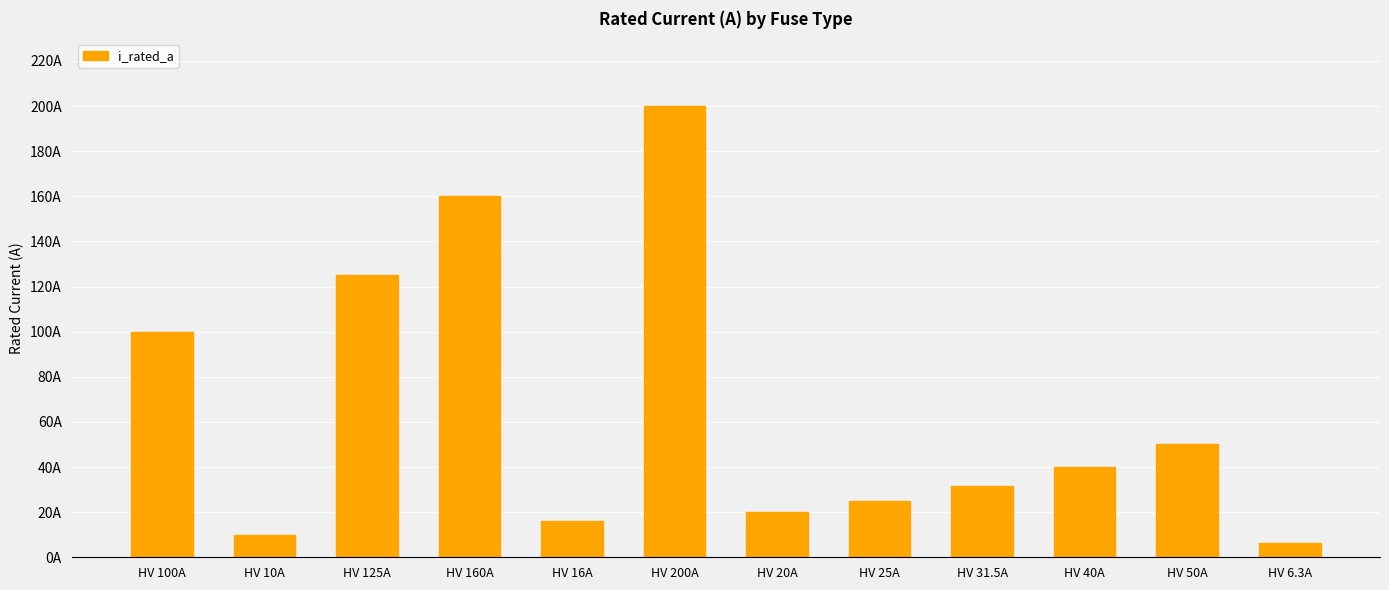

What is the label of the 11th bar from the right?

HV 10A